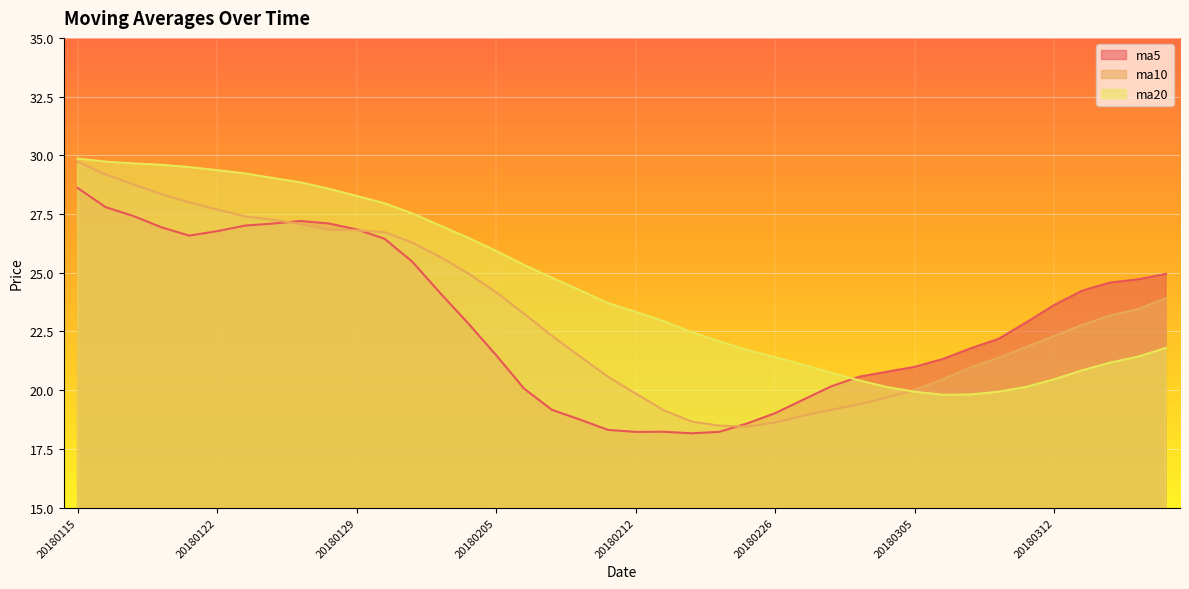

What is the lowest value of the ma5 series?

18.2